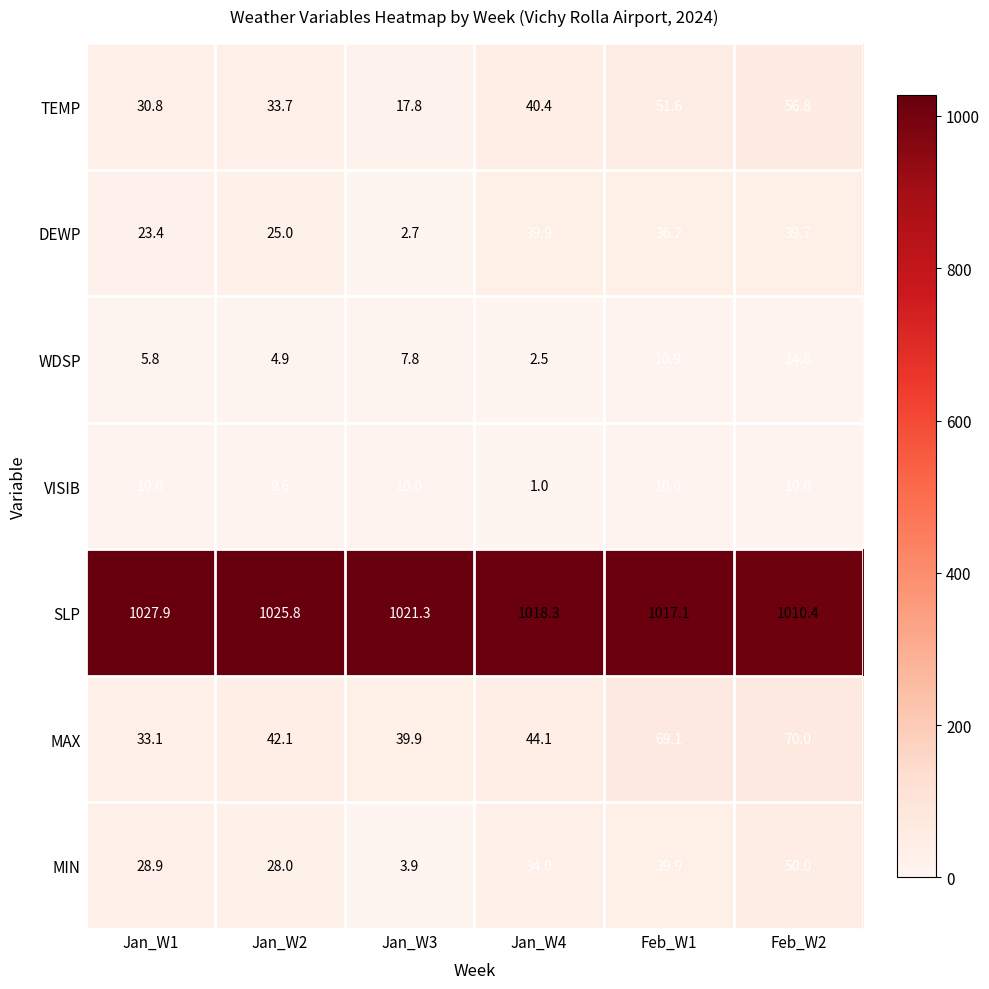

How many series are shown in this chart?

7